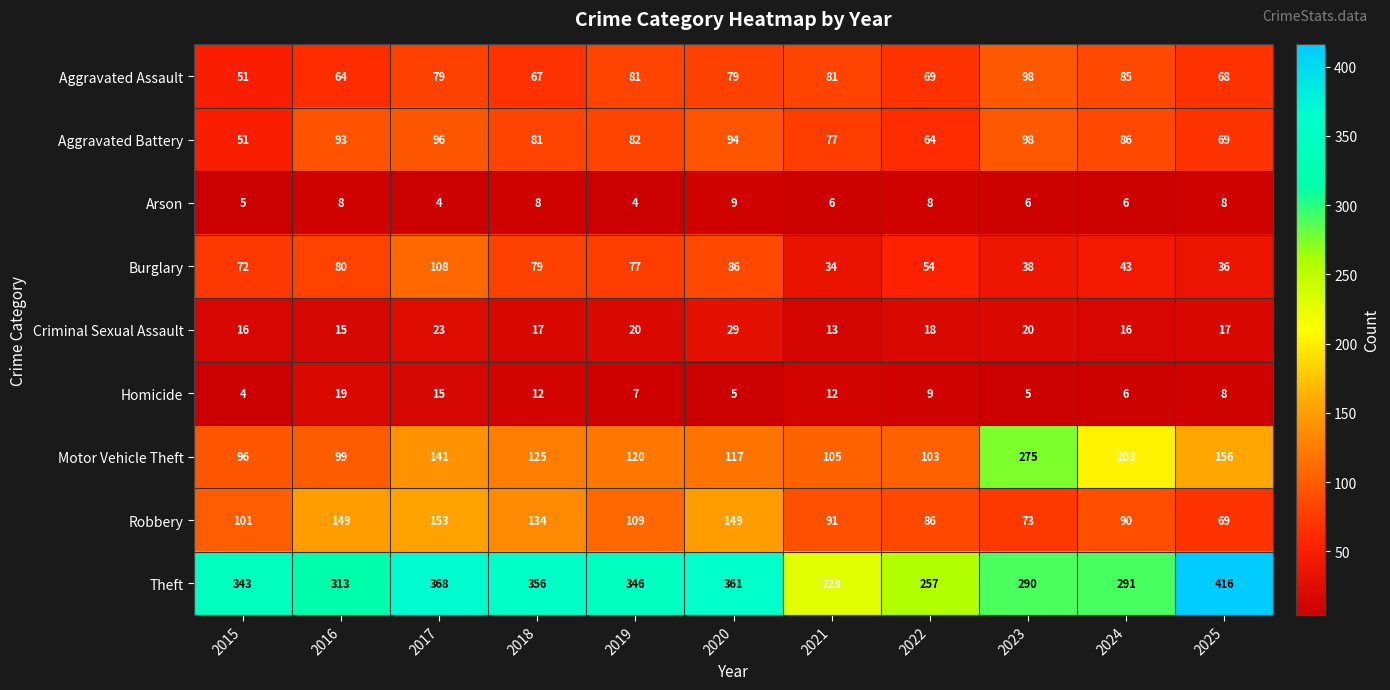

What is the maximum value for Burglary?

108